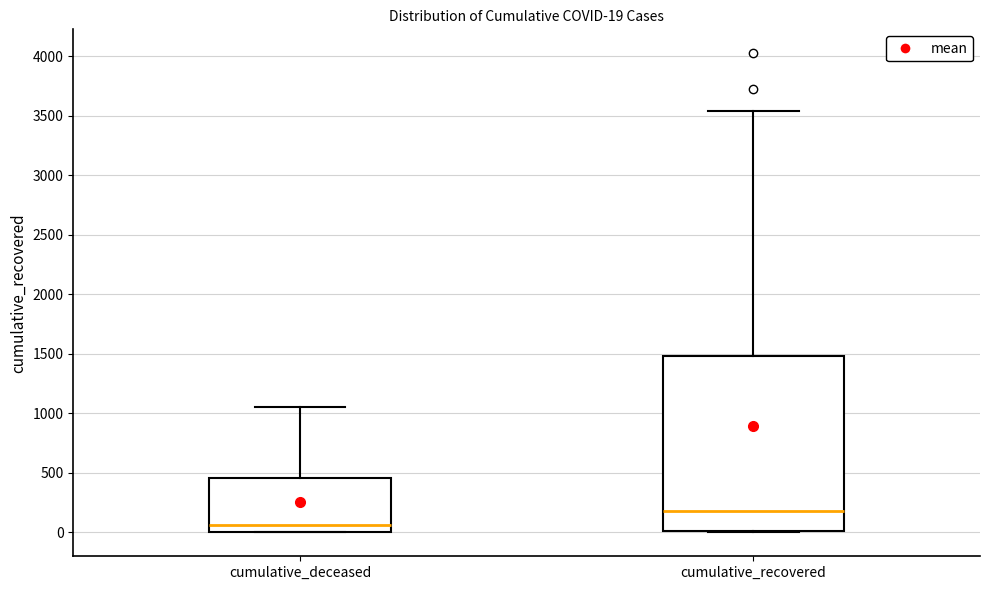

Which box has the highest median line?

cumulative_recovered